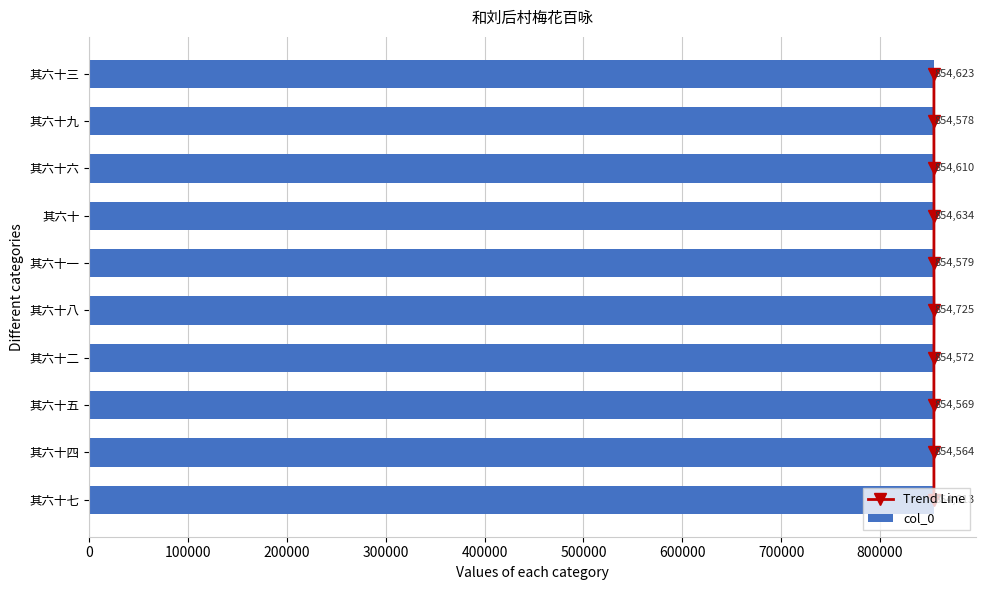

At how many categories does at least one series exceed 497693?

10